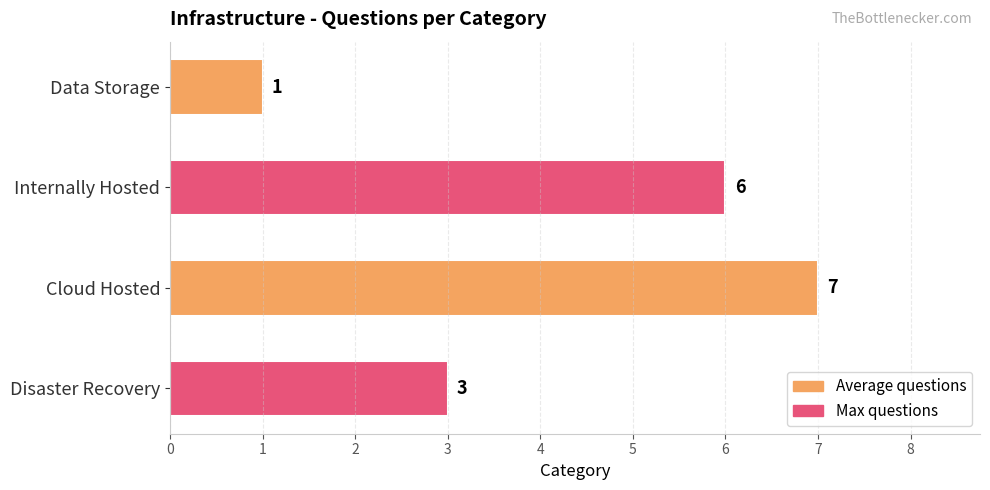

What is the minimum value shown in the chart?

1